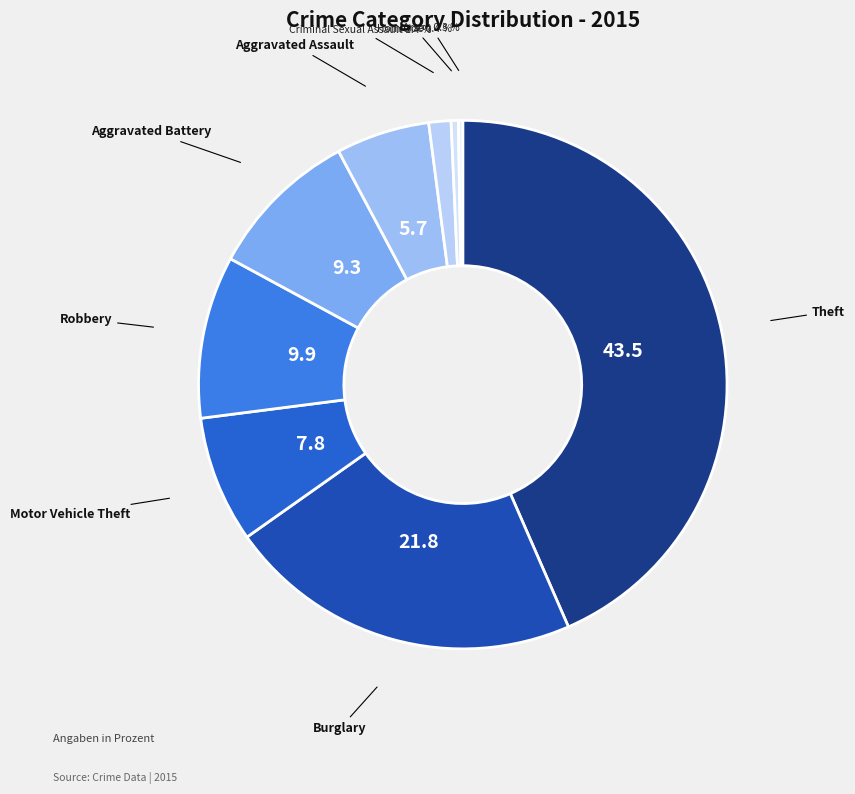

Rank the categories by value from lowest to highest.

Arson, Homicide, Criminal Sexual Assault, Aggravated Assault, Motor Vehicle Theft, Aggravated Battery, Robbery, Burglary, Theft